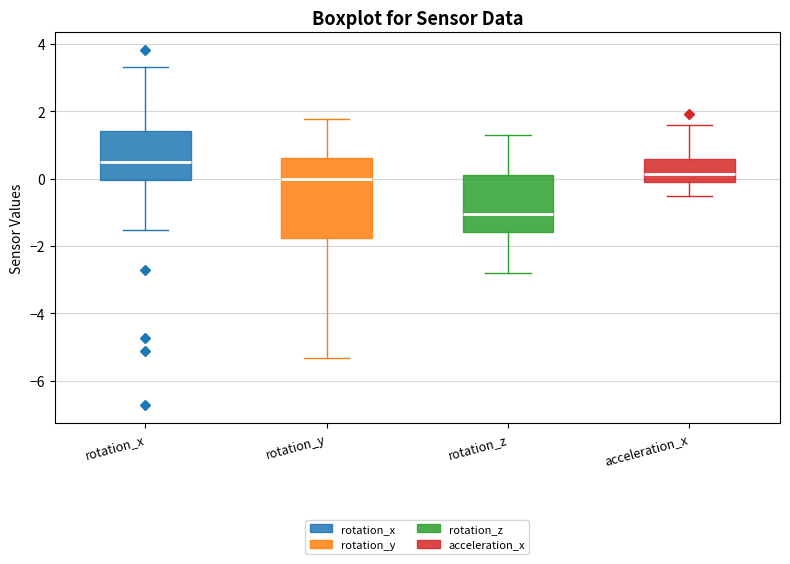

Which box is the tallest, from its lower edge to its upper edge?

rotation_y